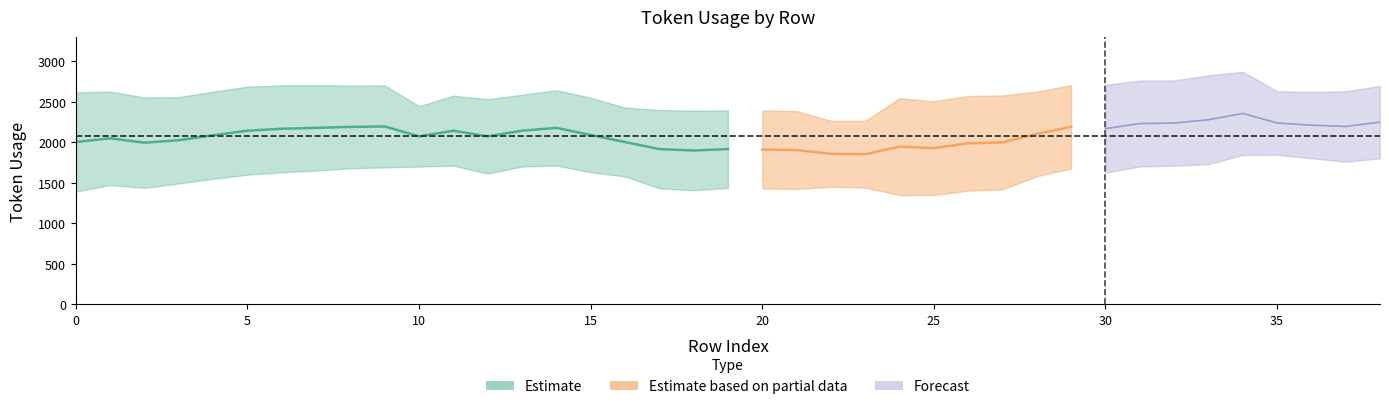

Does the chart display data point markers on the line(s)?

No